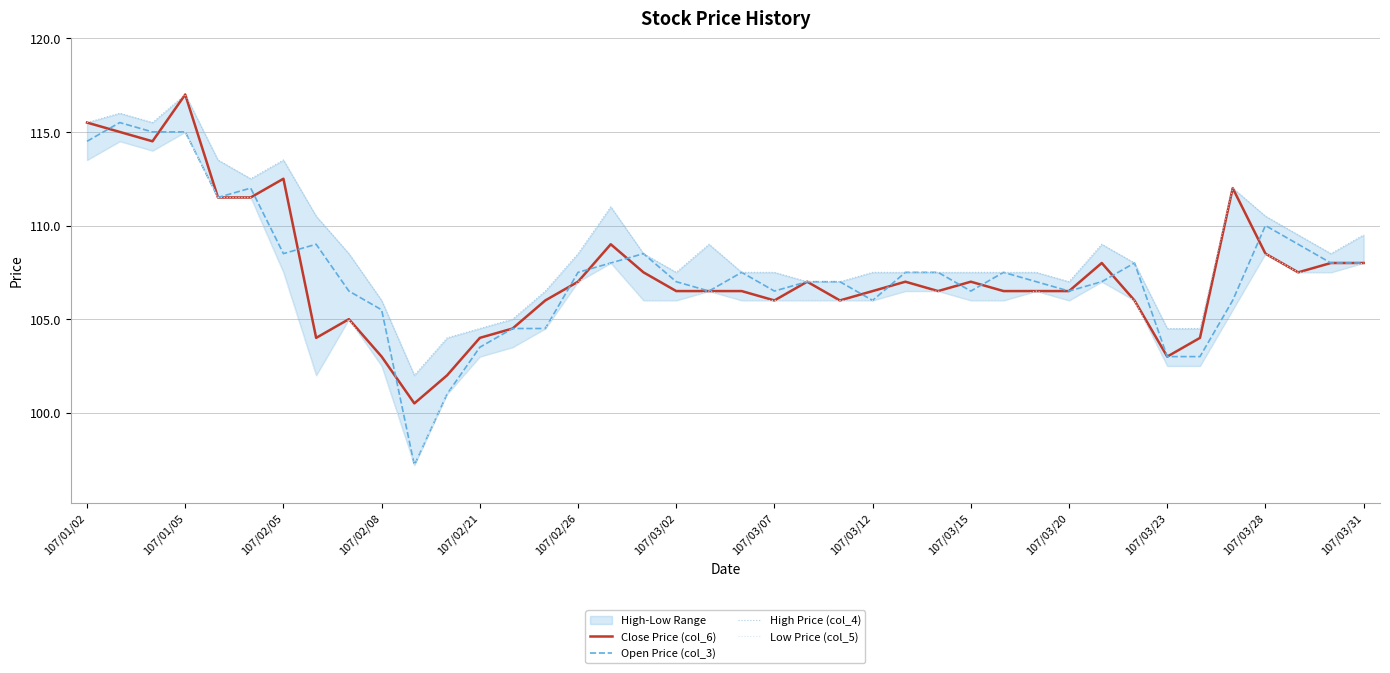

What is the maximum value for Close Price (col_6)?

117.0